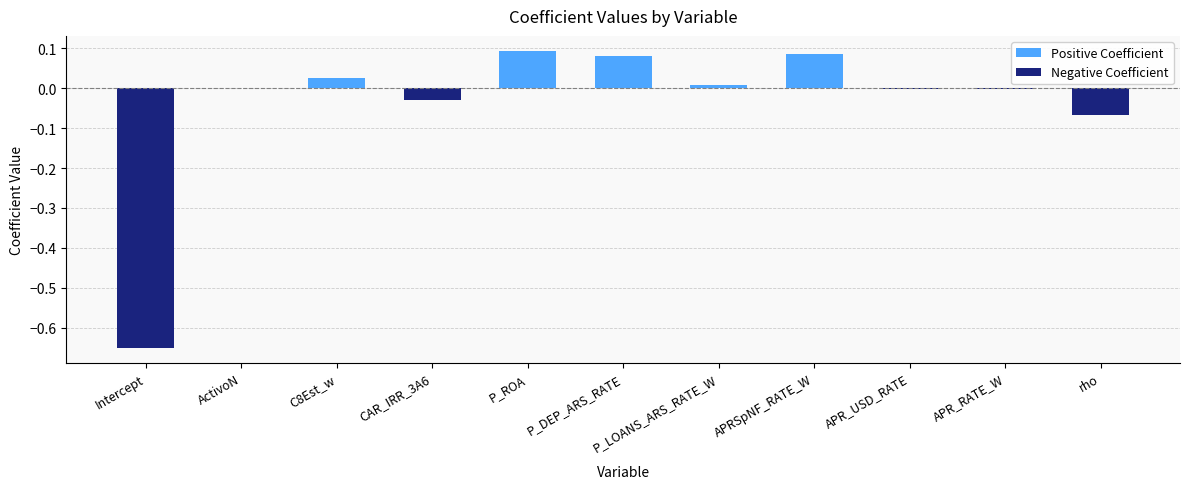

True or false: the data shows 0.0 at ActivoN.

True